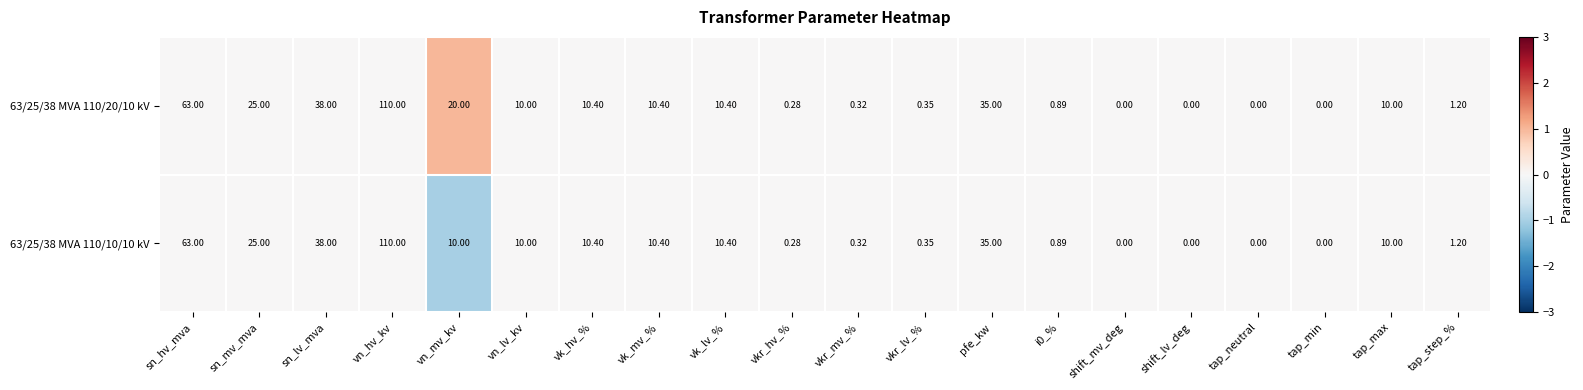

Count the number of data series in this chart.

2